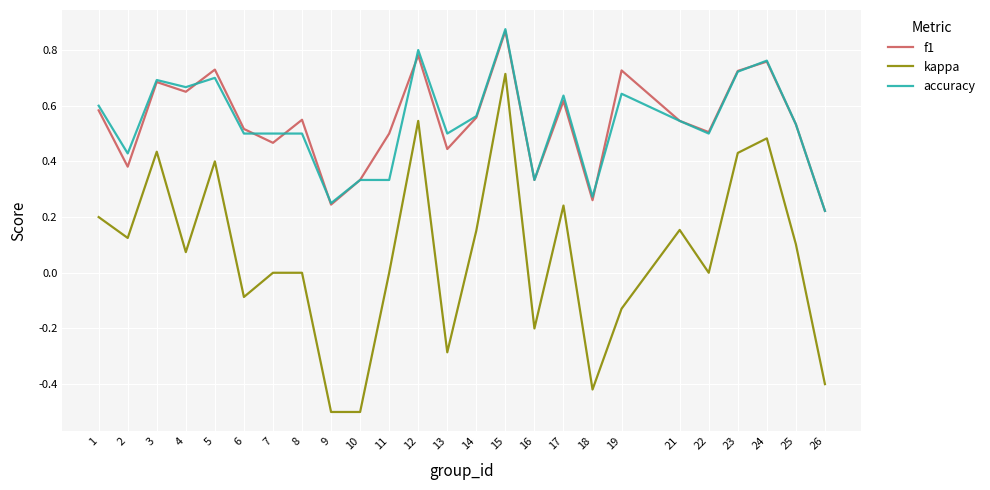

True or false: accuracy and kappa cross at least once.

False